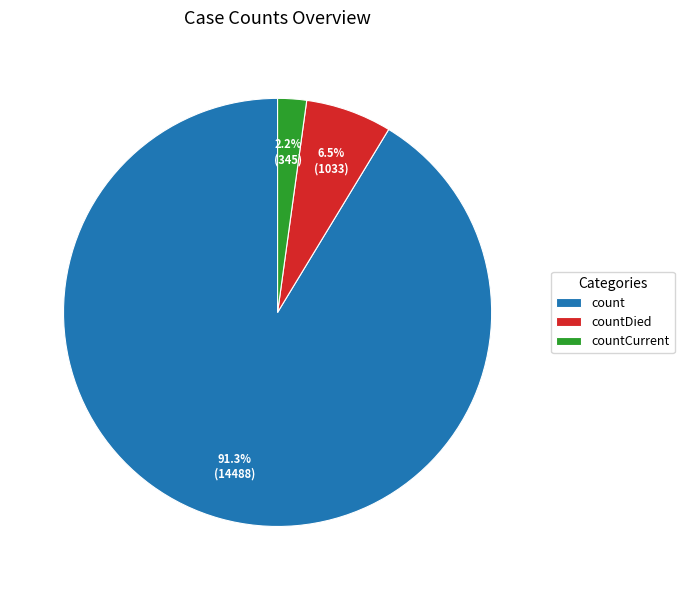

To the nearest percent, what is the difference between the largest and smallest slice percentages?

89%